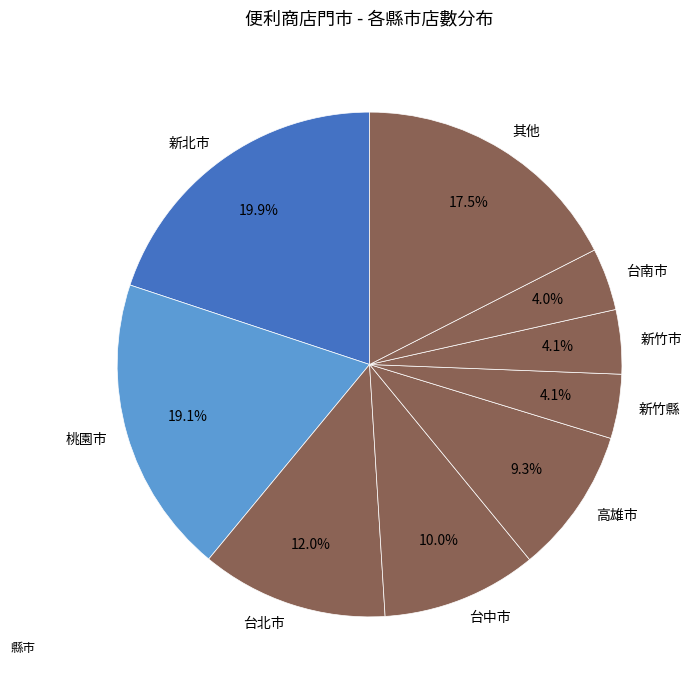

What percentage is NOT represented by 高雄市?

90.7%